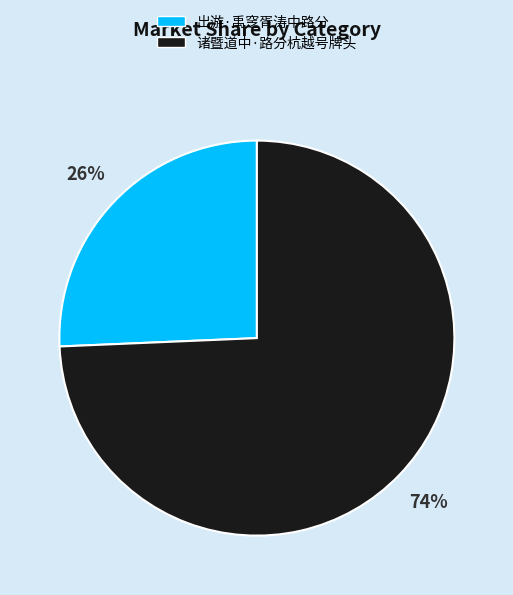

Rank the categories by value from lowest to highest.

出游·禹窆胥涛中路分, 诸暨道中·路分杭越号牌头